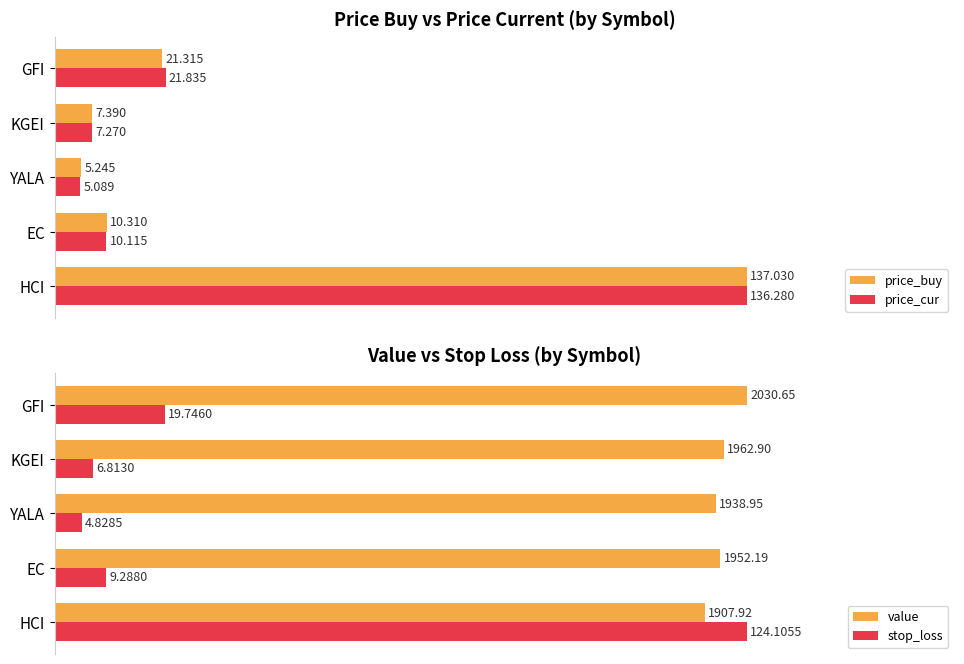

Which series has the largest total across all categories?

value